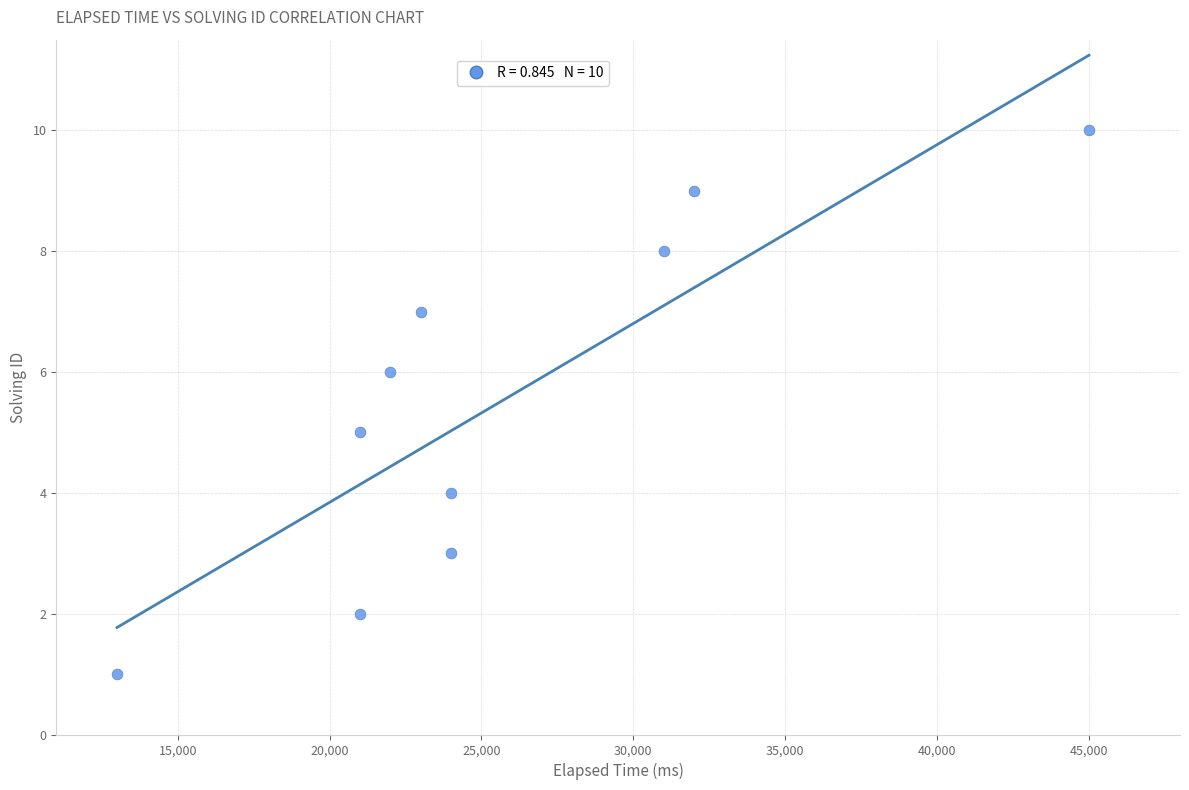

What is the range of Y values (max minus min)?

9